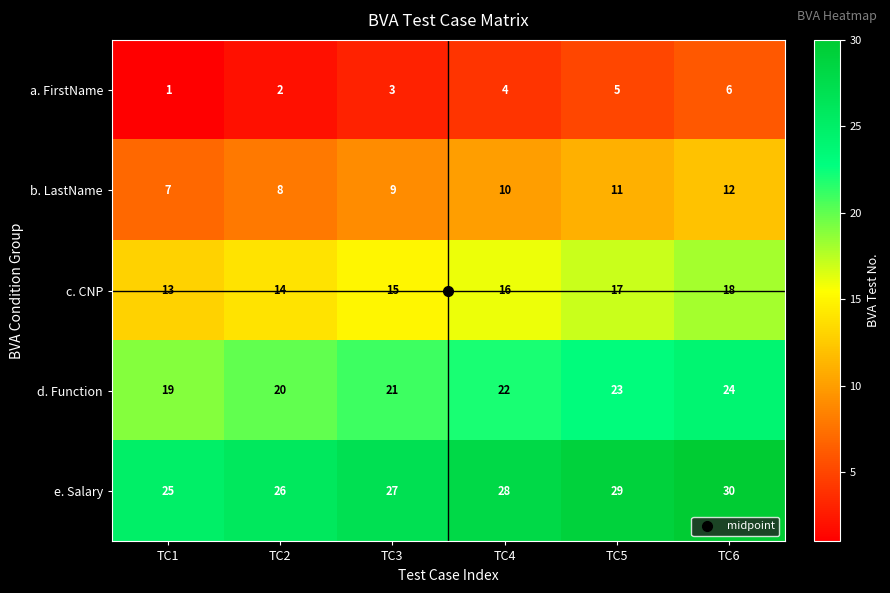

At which category is the sum across all series the highest?

TC6